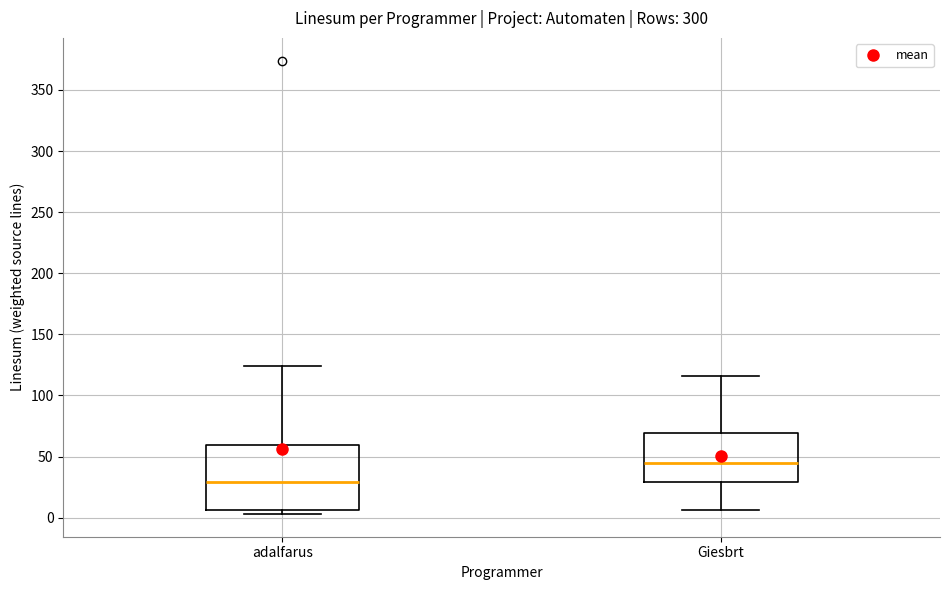

Comparing the boxes themselves (not the whiskers), which one is the tallest?

adalfarus